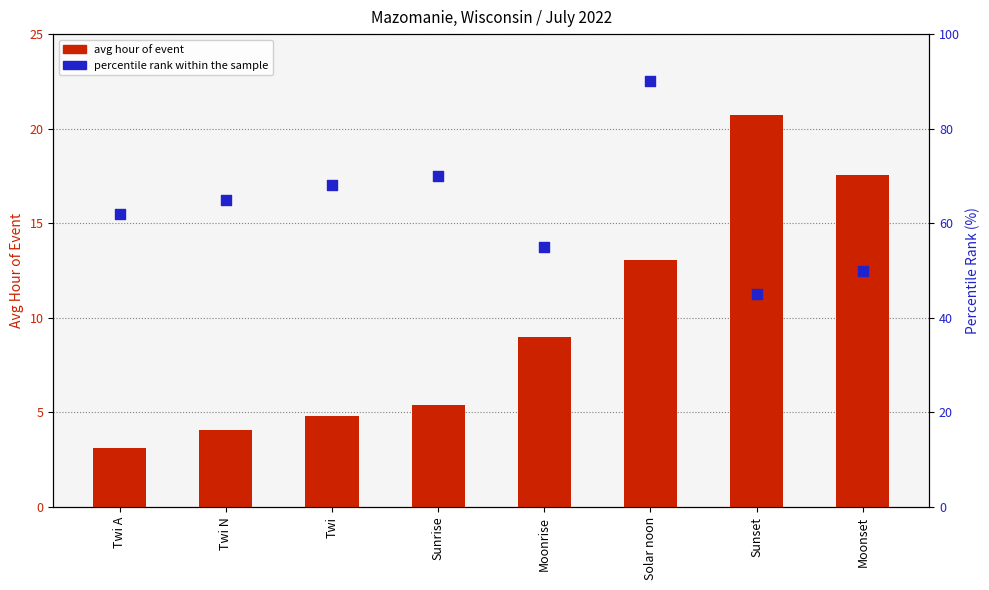

Which series reaches the maximum Y coordinate?

percentile rank within the sample